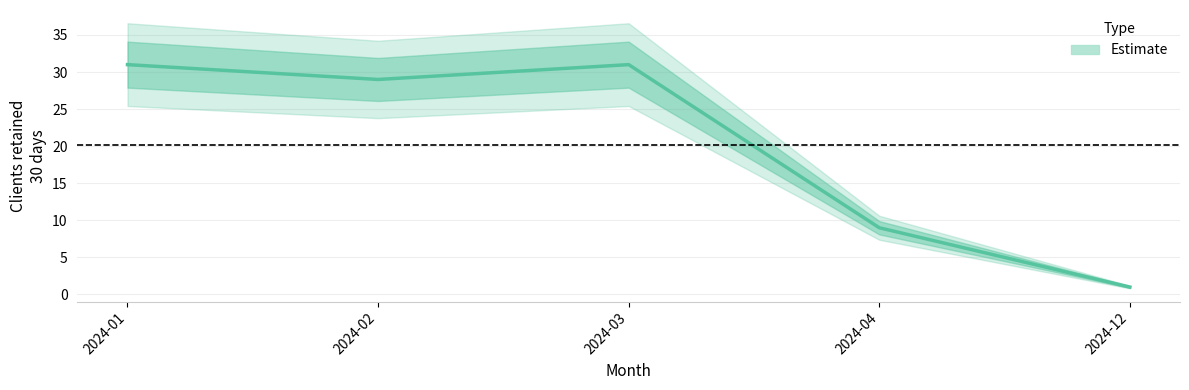

Where is the first local minimum?

2024-02